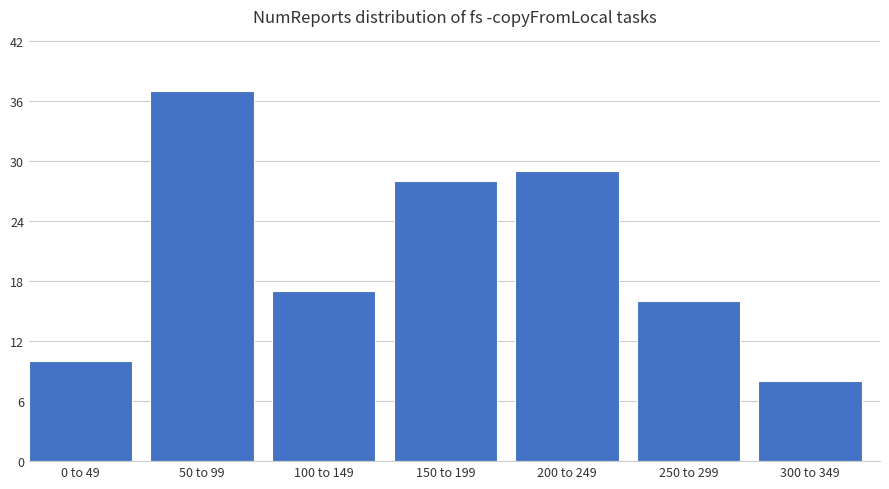

Reading left to right, list all the values displayed in this chart.

10	37	17	28	29	16	8